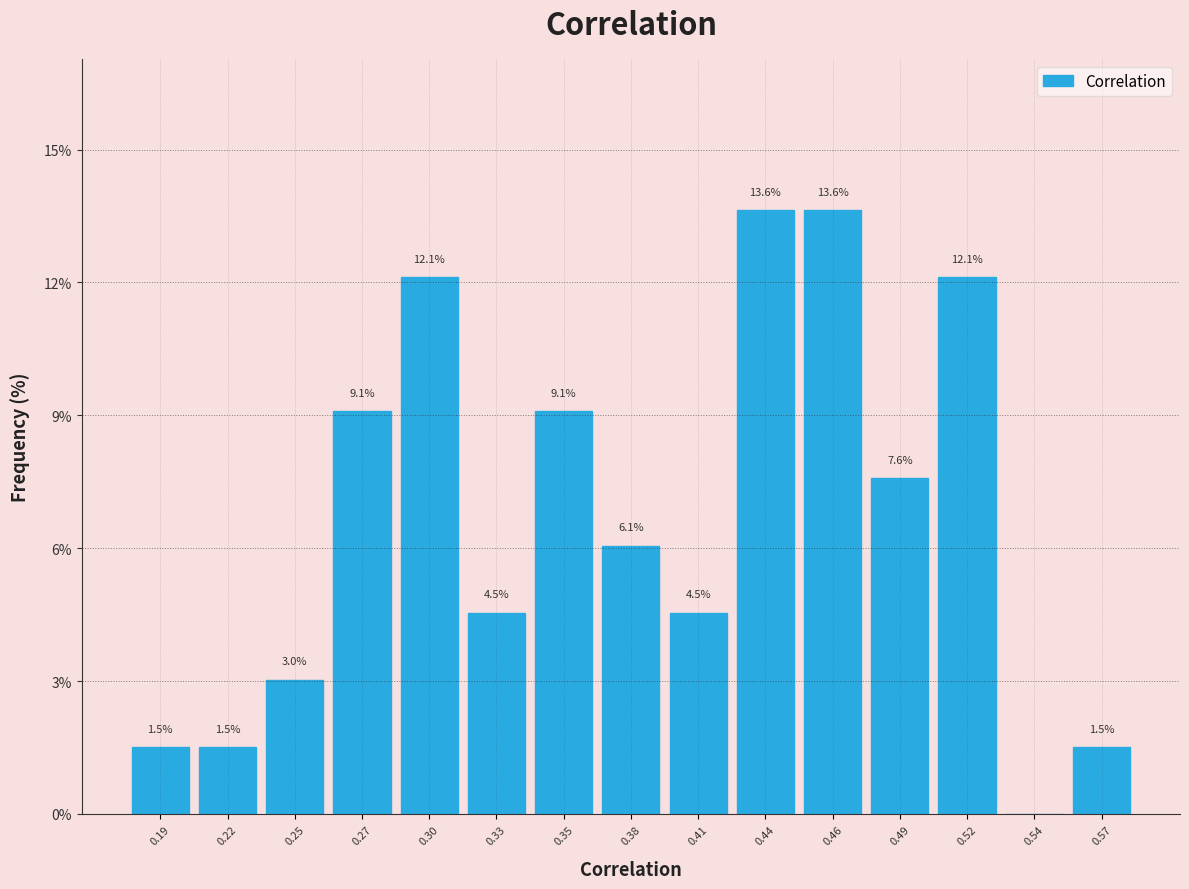

Reading left to right, extract all data points from this chart.

0.19=1.5	0.22=1.5	0.25=3.0	0.27=9.1	0.30=12.1	0.33=4.5	0.35=9.1	0.38=6.1	0.41=4.5	0.44=13.6	0.46=13.6	0.49=7.6	0.52=12.1	0.54=0.0	0.57=1.5